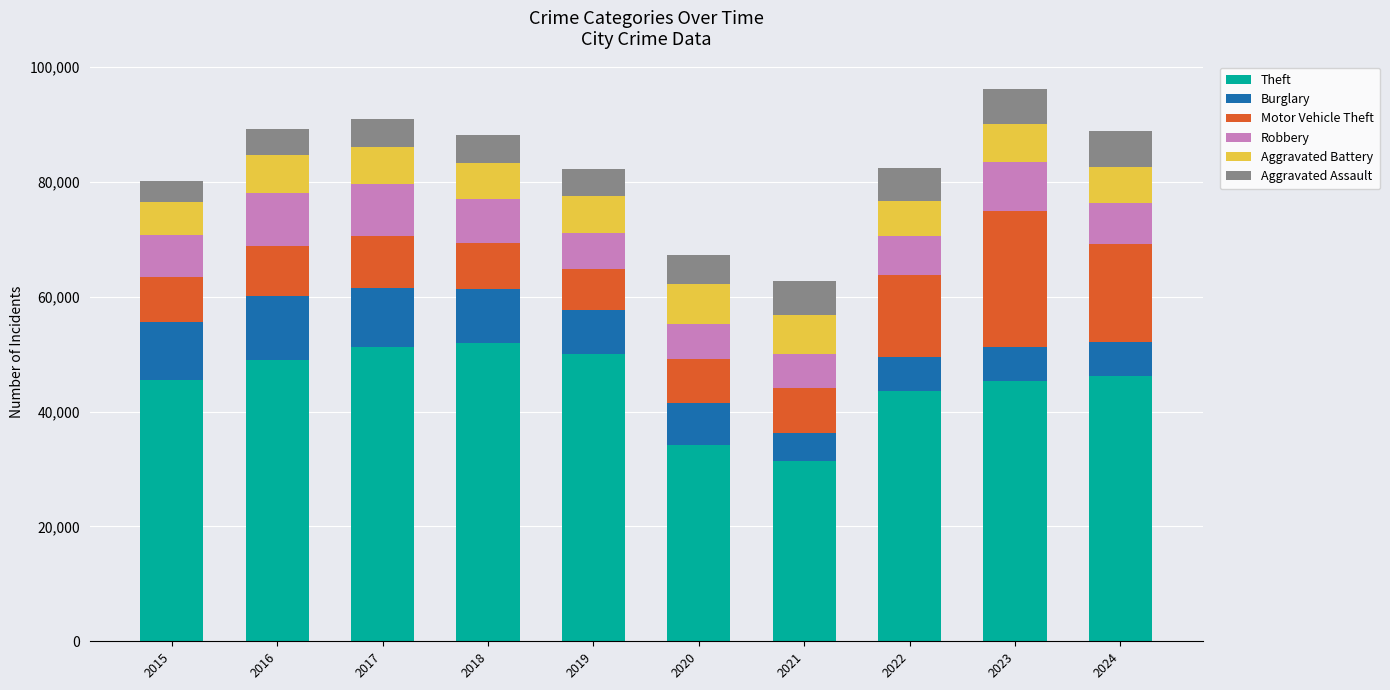

What is the total value across all series at 2023?

96204